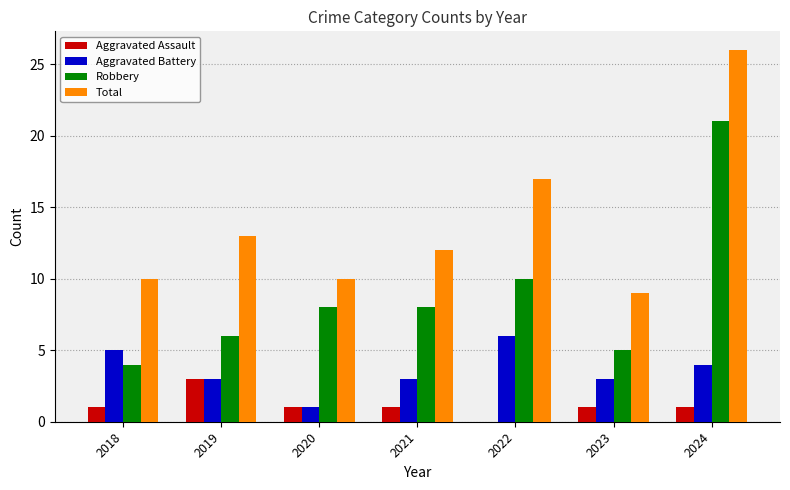

Between 2022 and 2024, which series saw the biggest shift?

Robbery